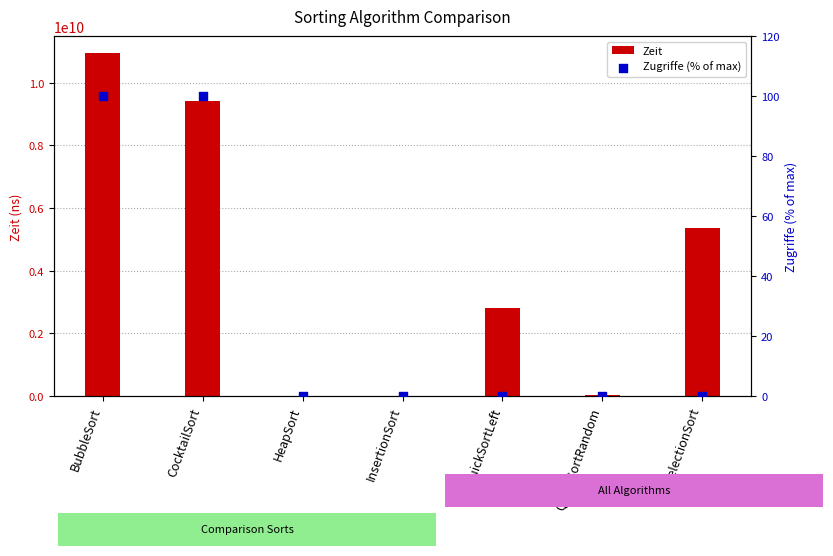

Which series has the largest total across all categories?

Zeit